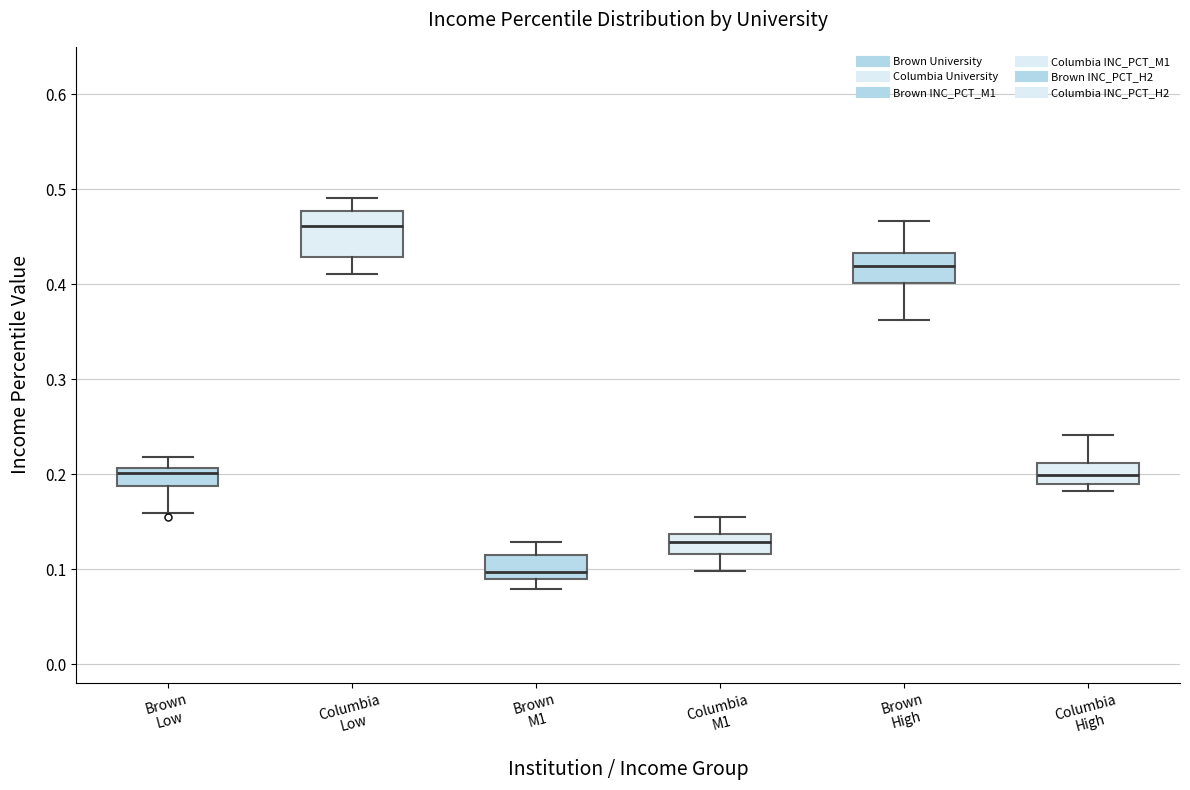

Reading left to right, read every box against the y-axis: the position of its median line, the range the box covers, and the ends of its whiskers. The values are not printed on the chart, so give them approximately, as read against the axis.

Brown Low: median 0.20, box 0.19 to 0.21, whiskers 0.16 to 0.22
Columbia Low: median 0.46, box 0.43 to 0.48, whiskers 0.41 to 0.49
Brown M1: median 0.10, box 0.09 to 0.11, whiskers 0.08 to 0.13
Columbia M1: median 0.13, box 0.12 to 0.14, whiskers 0.10 to 0.16
Brown High: median 0.42, box 0.40 to 0.43, whiskers 0.36 to 0.47
Columbia High: median 0.20, box 0.19 to 0.21, whiskers 0.18 to 0.24